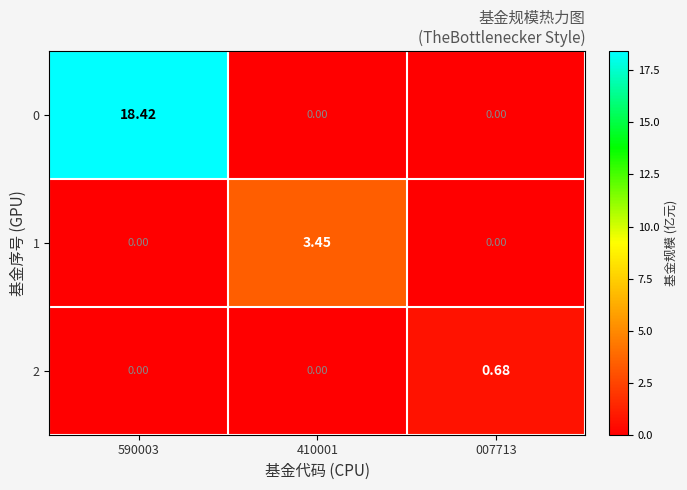

Reading left to right, transcribe all the data shown in this chart.

0: 590003=18.4	410001=0.0	007713=0.0
1: 590003=0.0	410001=3.5	007713=0.0
2: 590003=0.0	410001=0.0	007713=0.7